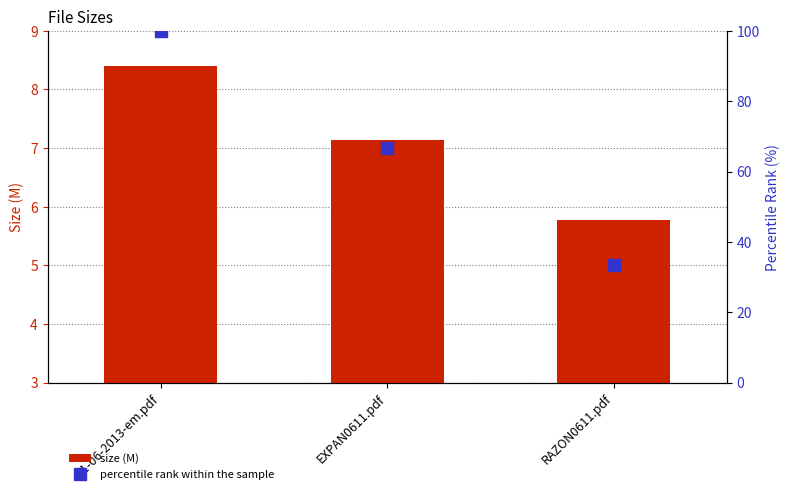

How many groups of bars are there?

3